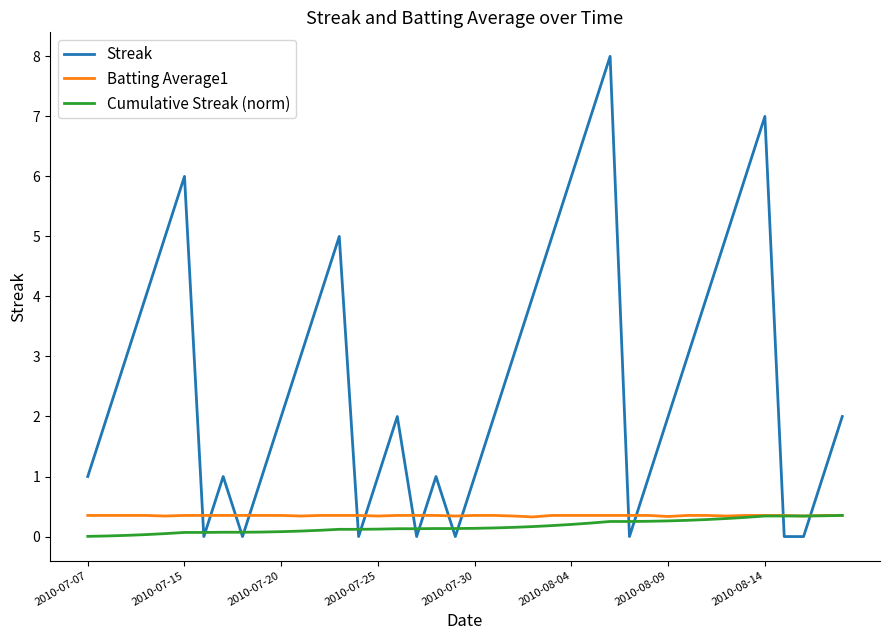

Which series has the largest total across all categories?

Streak